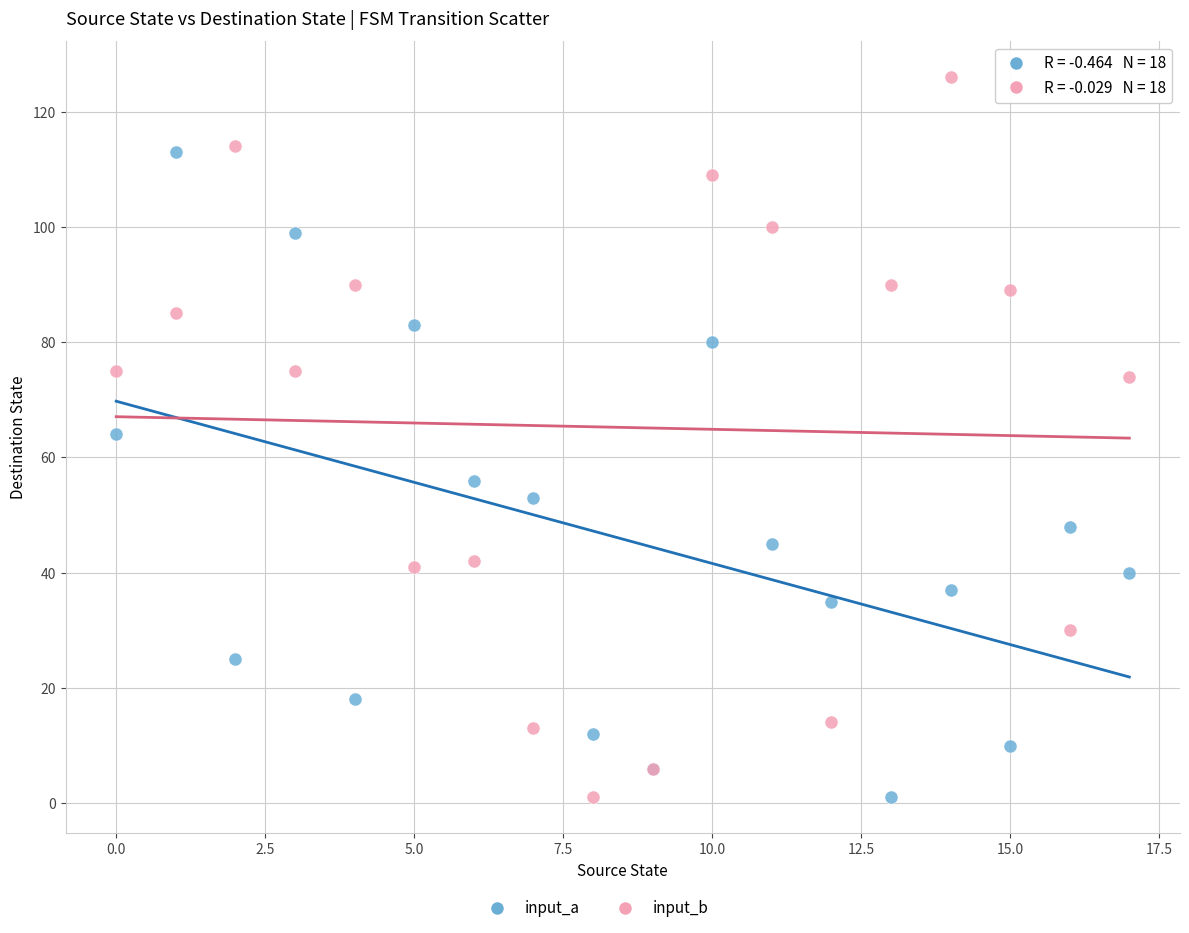

Which series has the largest Y range (max minus min)?

input_b